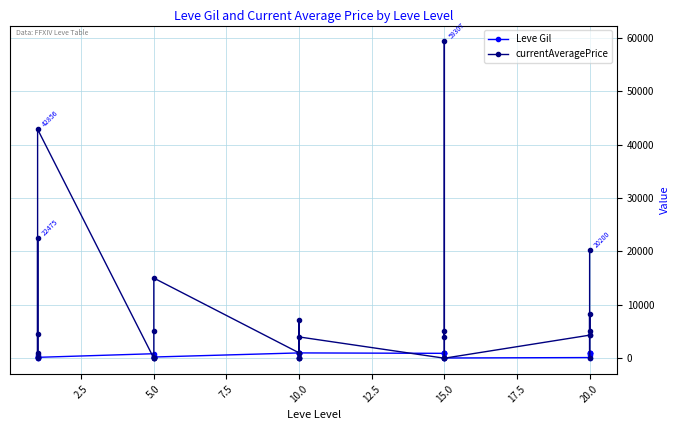

What is the sum of all Leve Gil values?

16735